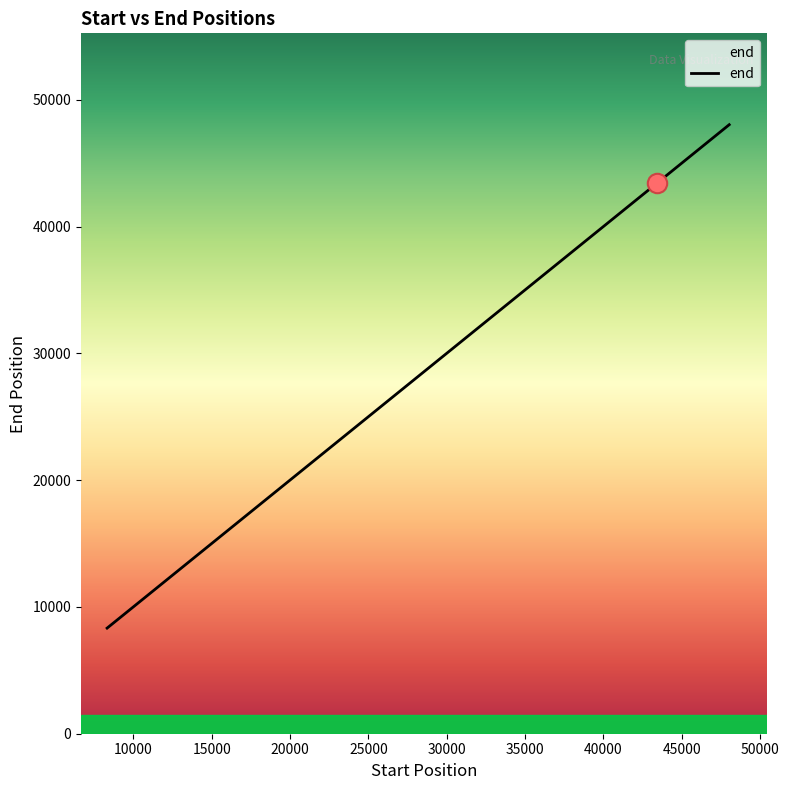

What is the smallest value displayed?

8332